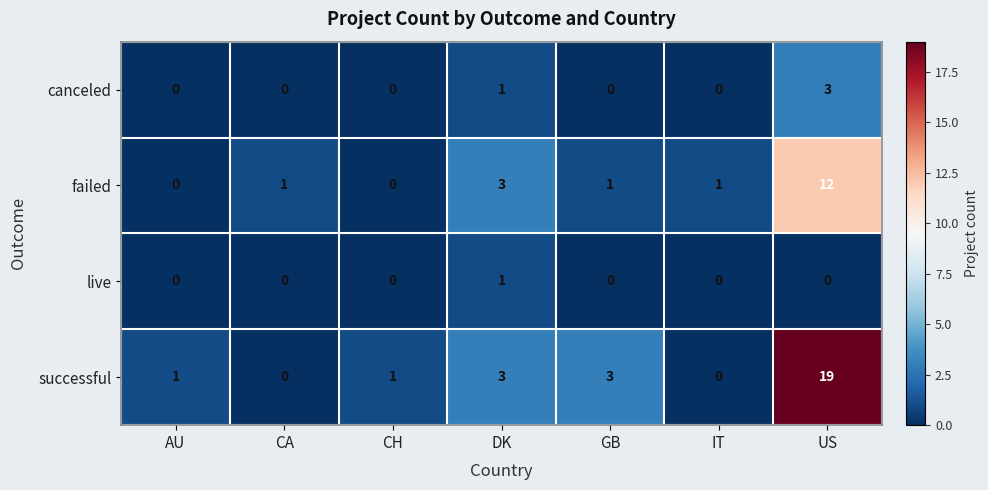

What is the maximum value shown in the chart?

19